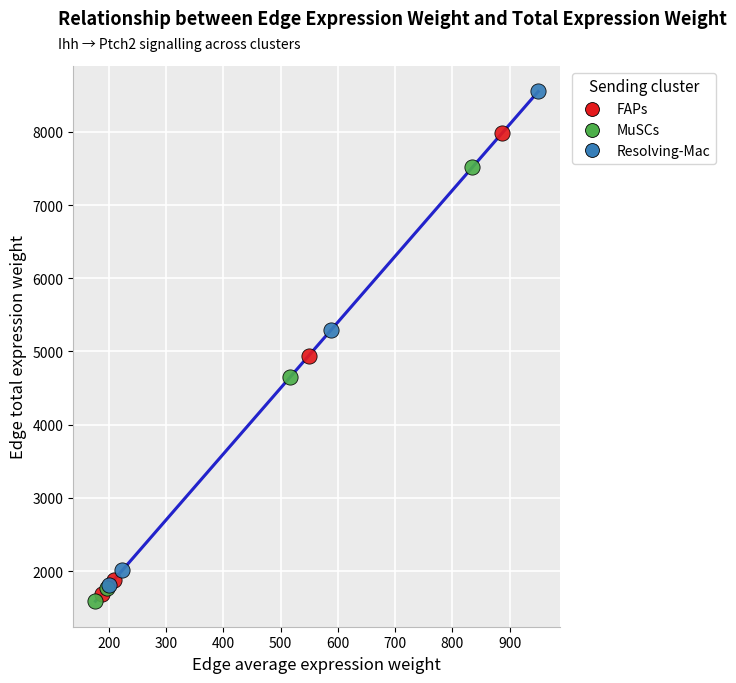

Which series has the widest spread of Y values?

Resolving-Mac